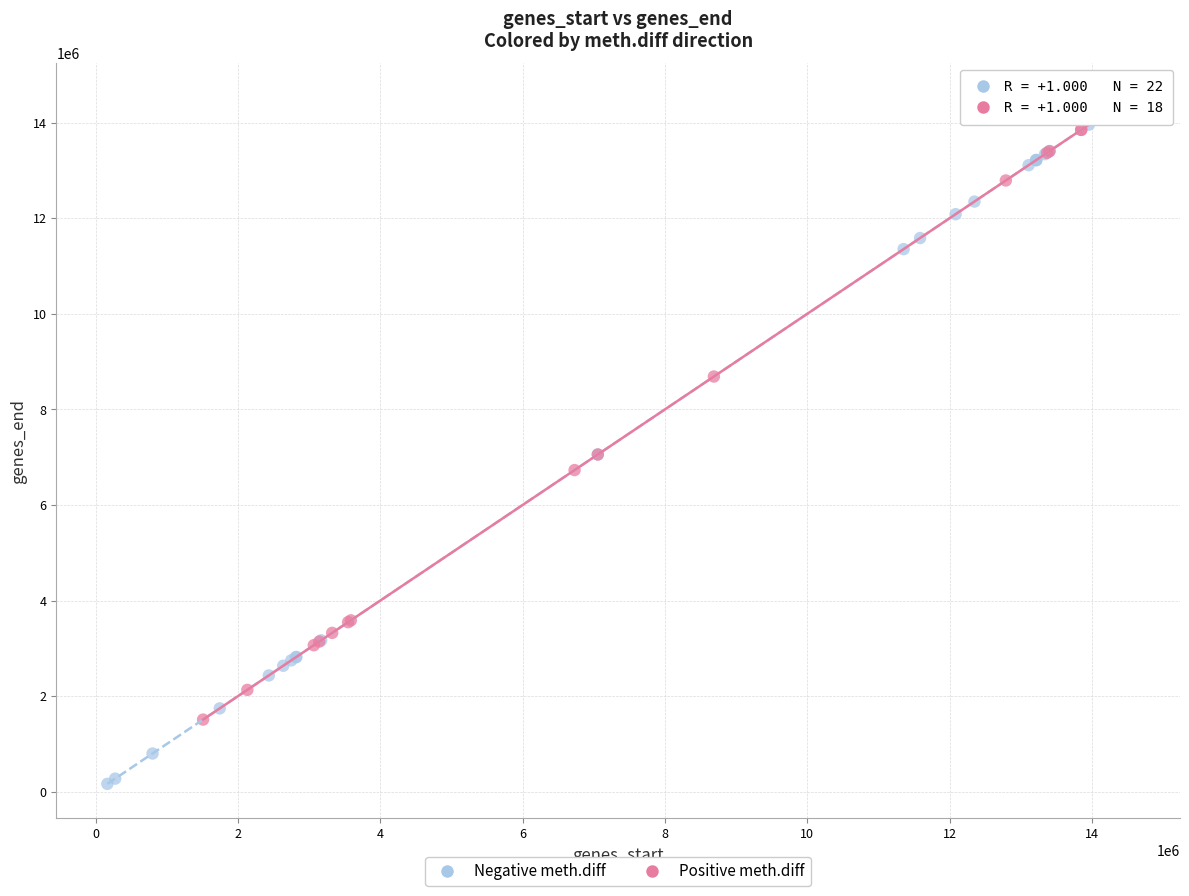

Which series has the widest spread of Y values?

Negative meth.diff